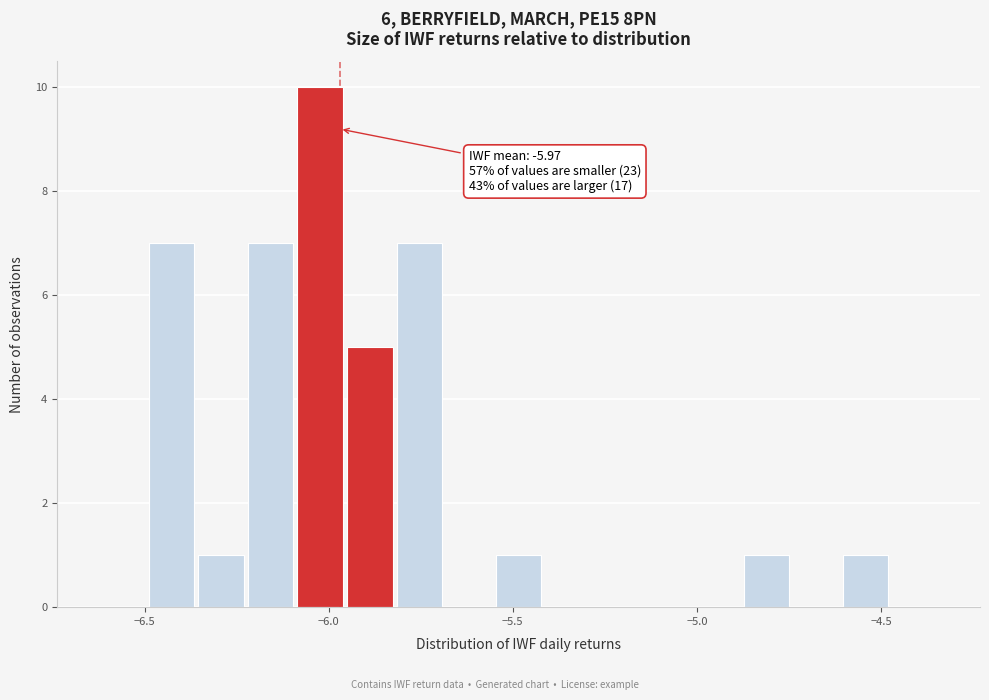

Around what value on the x-axis is the tallest bar? Give the approximate position of its centre, as read against the axis.

-6.00